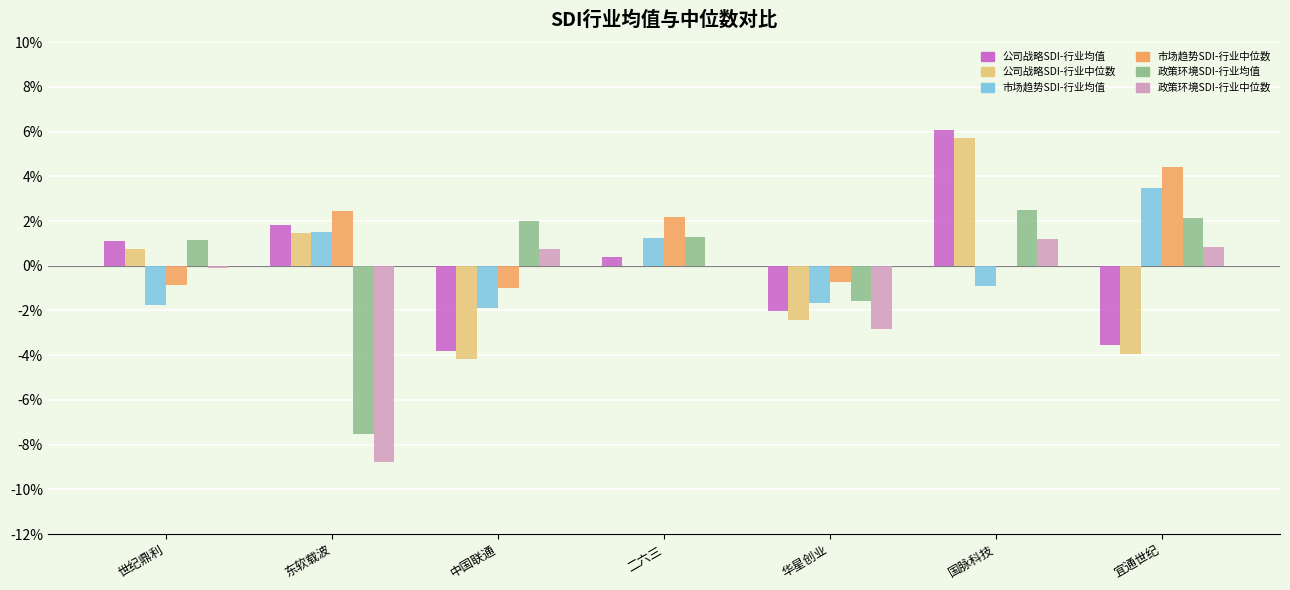

Are the bars horizontal?

No